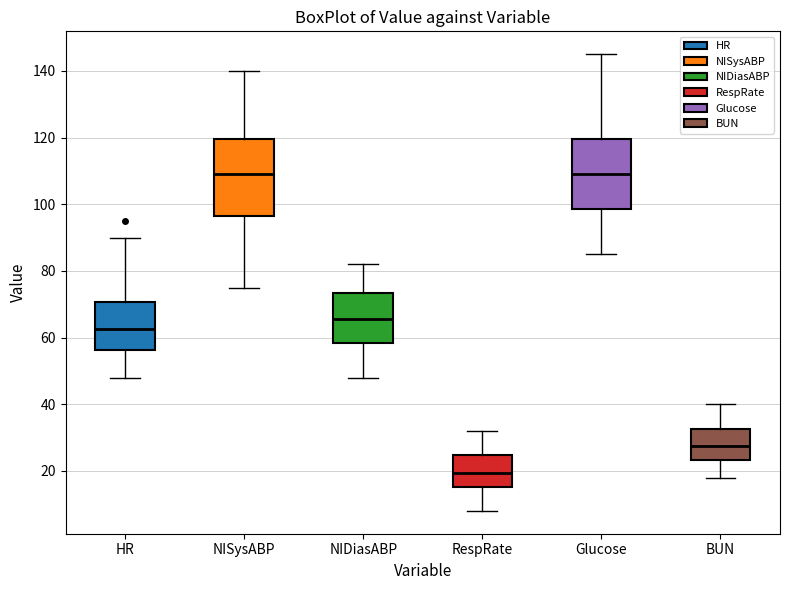

Where is the lower edge of the box for BUN on the y-axis? The values are not printed on the chart, so give them approximately, as read against the axis.

24